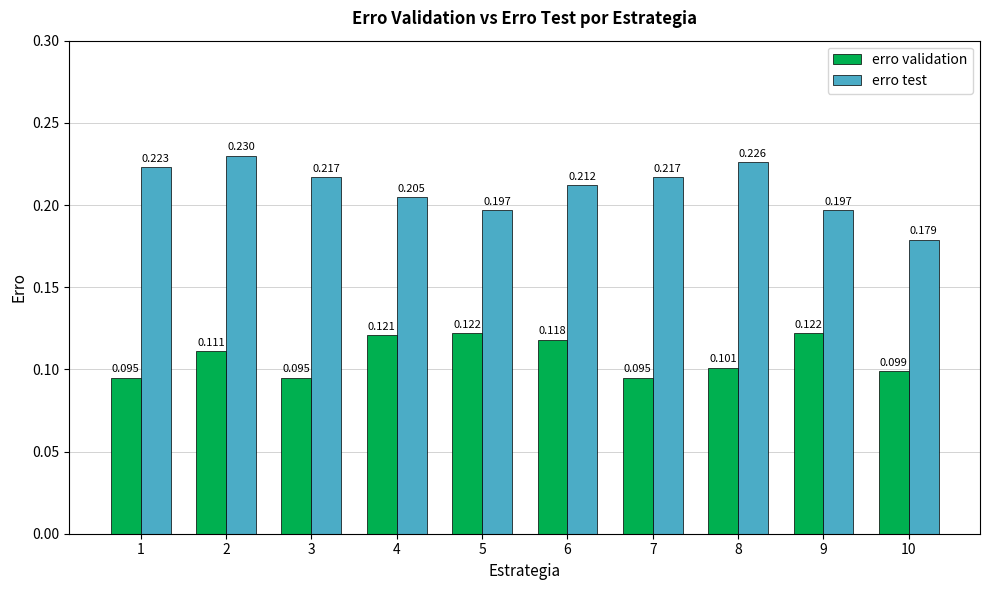

Between 4 and 9, which series saw the biggest shift?

erro test